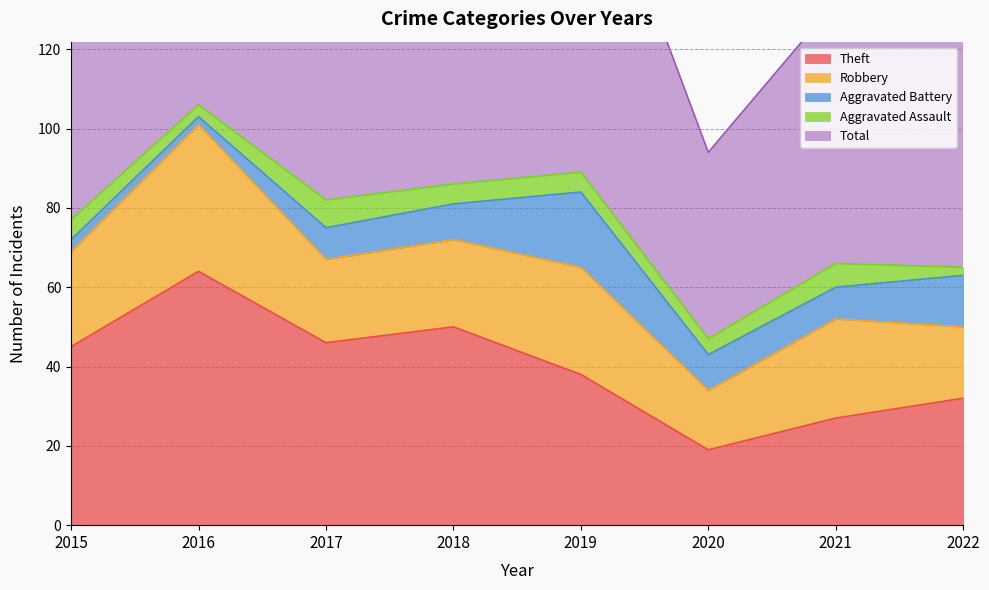

Between 2015 and 2018, which series saw the biggest shift?

Total